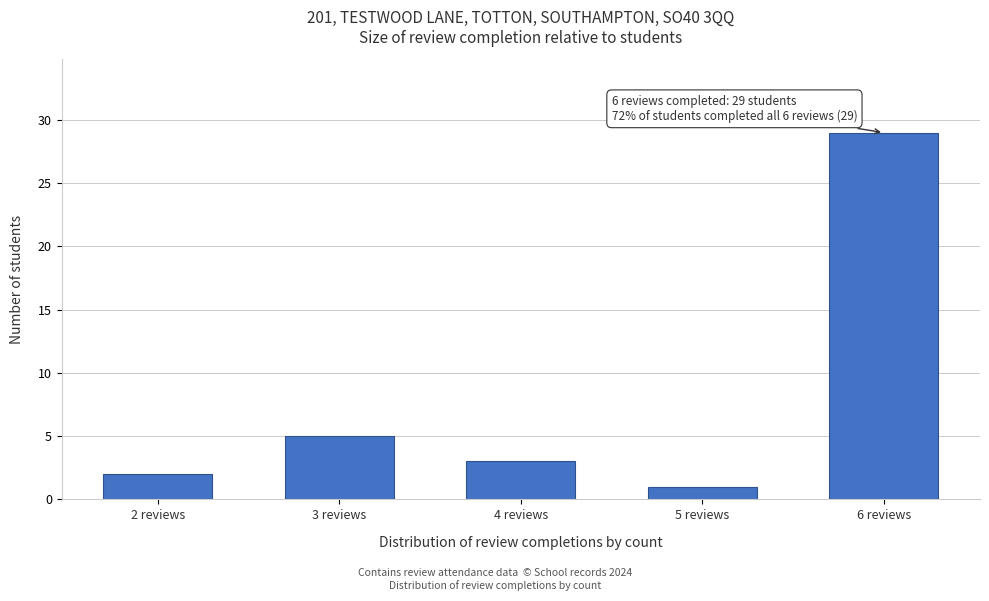

Reading right to left, transcribe all the data shown in this chart.

6 reviews=29	5 reviews=1	4 reviews=3	3 reviews=5	2 reviews=2